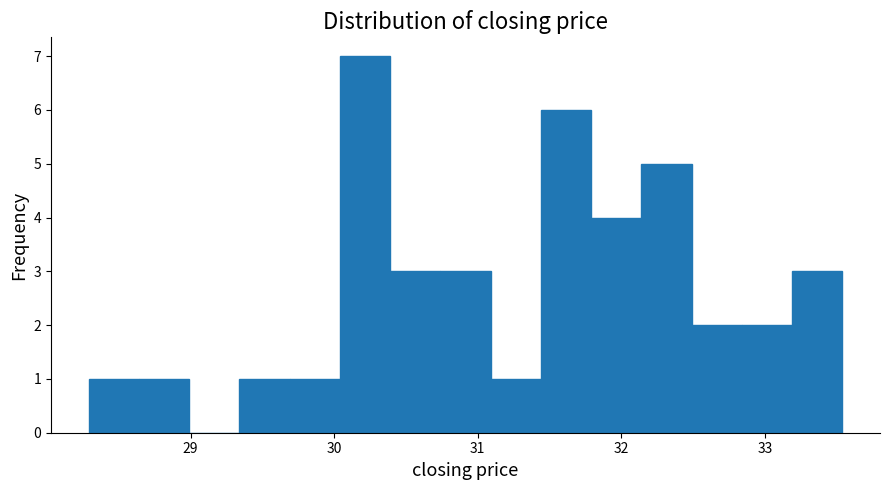

Read against the x-axis, roughly where is the centre of the tallest bar?

30.2